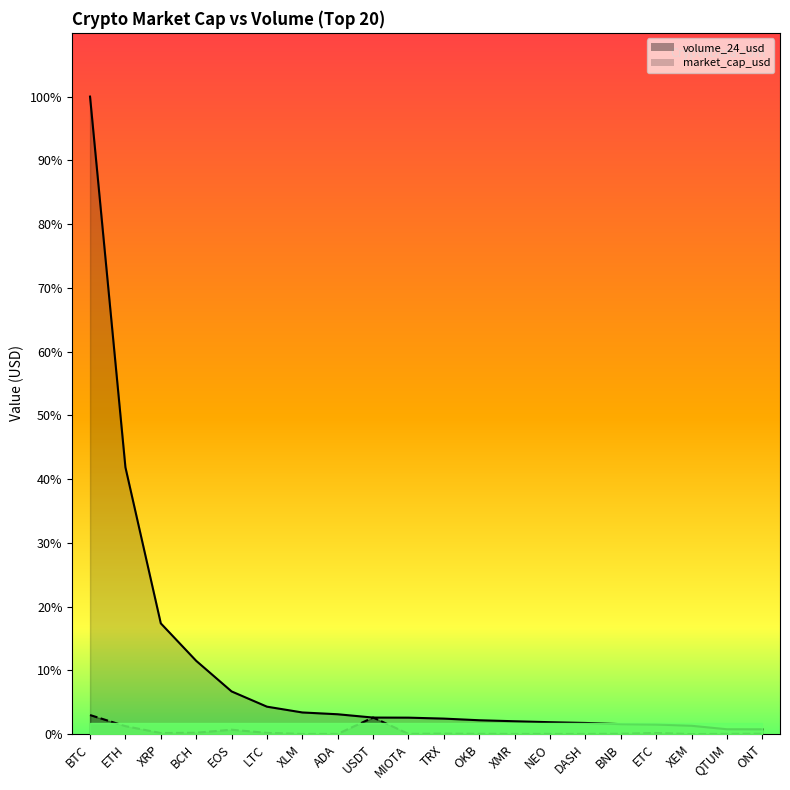

Where is volume_24_usd nearest to the value 1565655161?

ETH